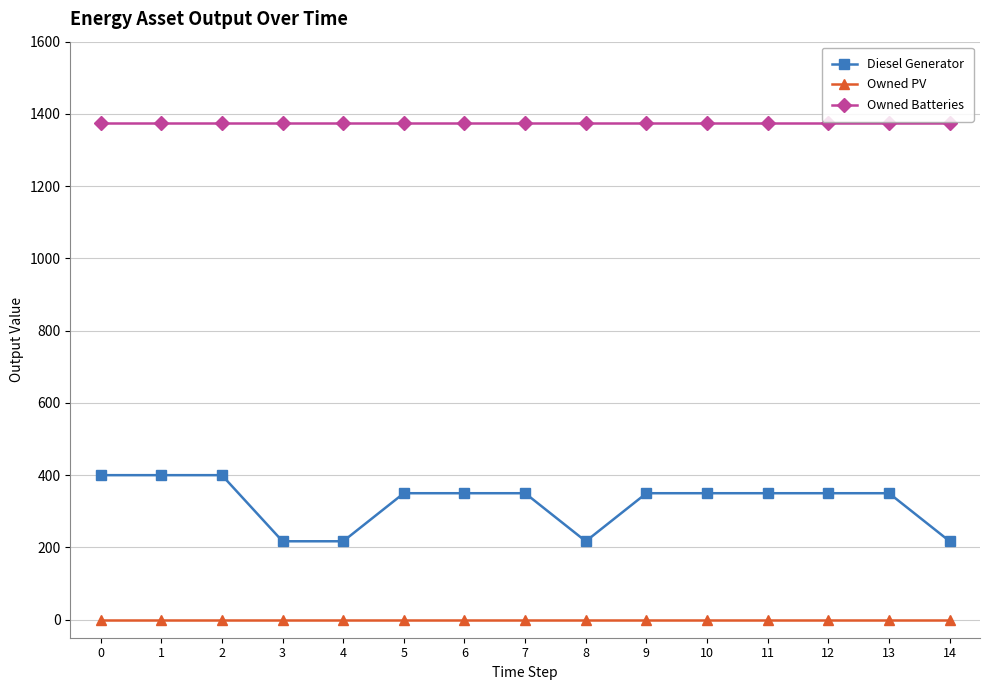

Which series has the widest spread of values?

Diesel Generator